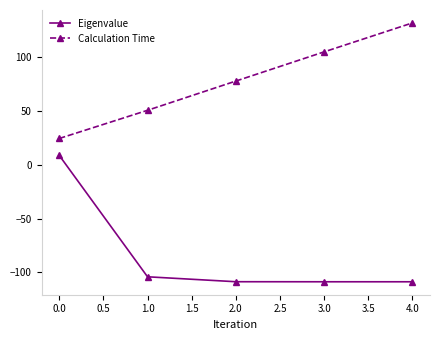

How many data points does each series have?

5